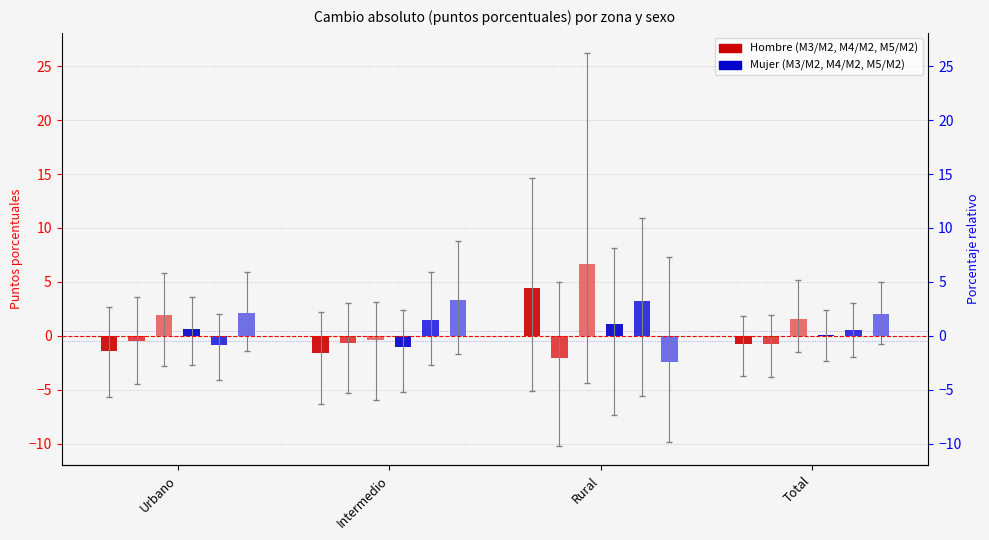

How many positive values does the Mujer M4M2 series have?

3